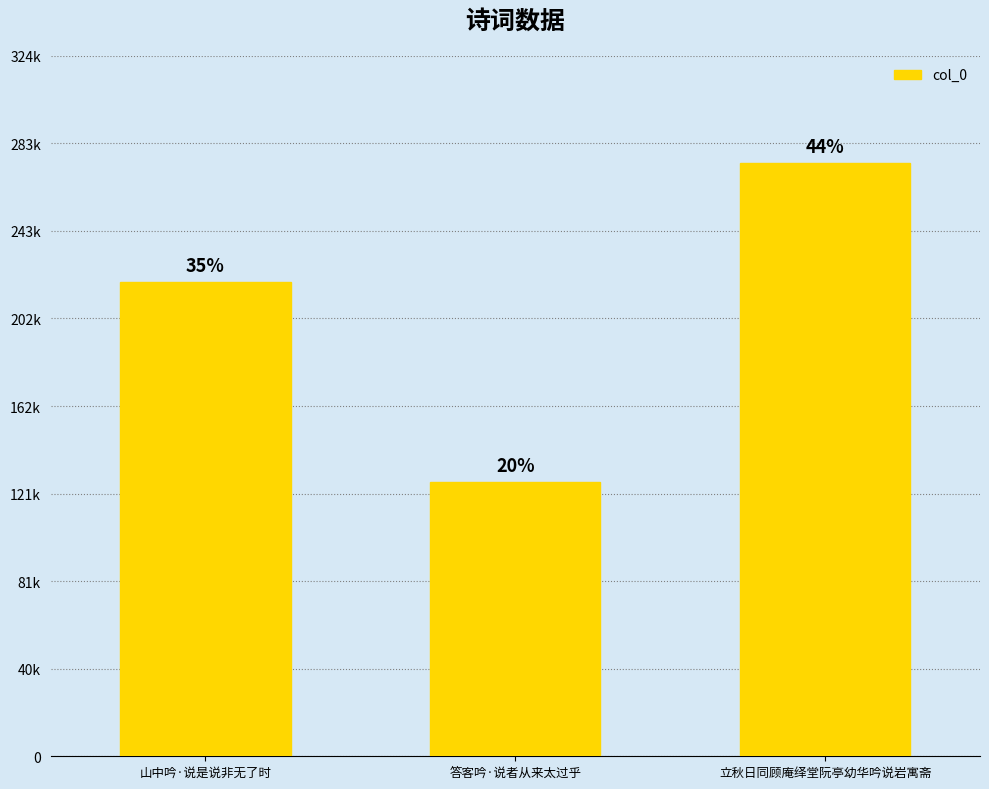

What is the label of the 3rd bar from the left?

立秋日同顾庵绎堂阮亭幼华吟说岩寓斋